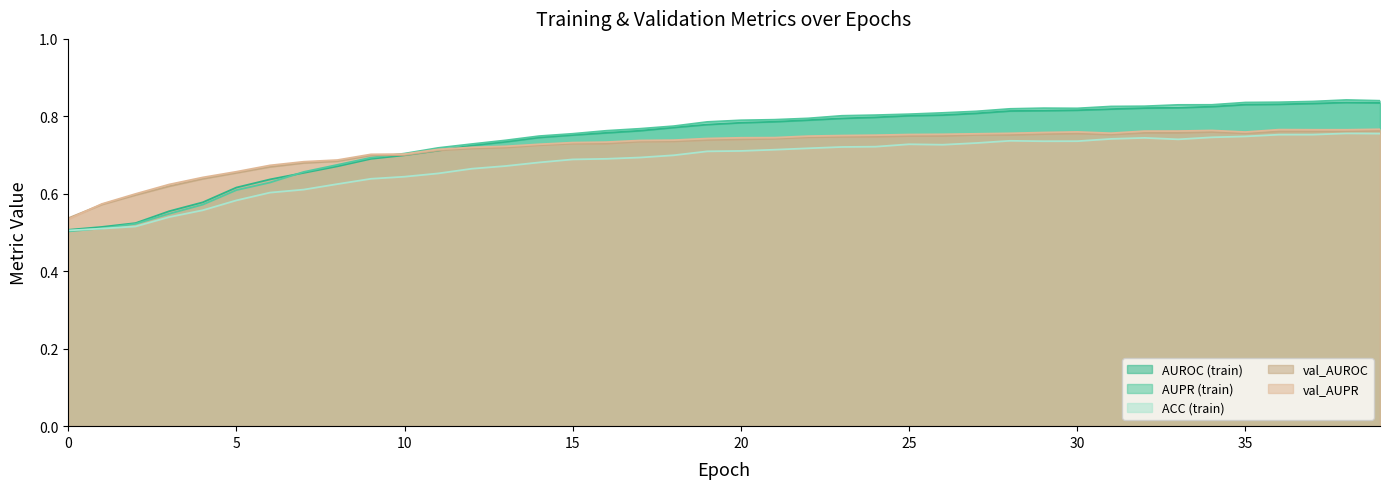

List the labels in order of AUPR value, largest first.

38, 39, 37, 36, 35, 34, 33, 32, 31, 29, 30, 28, 27, 26, 25, 24, 23, 22, 21, 20, 19, 18, 17, 16, 15, 14, 13, 12, 11, 10, 9, 8, 7, 6, 5, 4, 3, 2, 1, 0